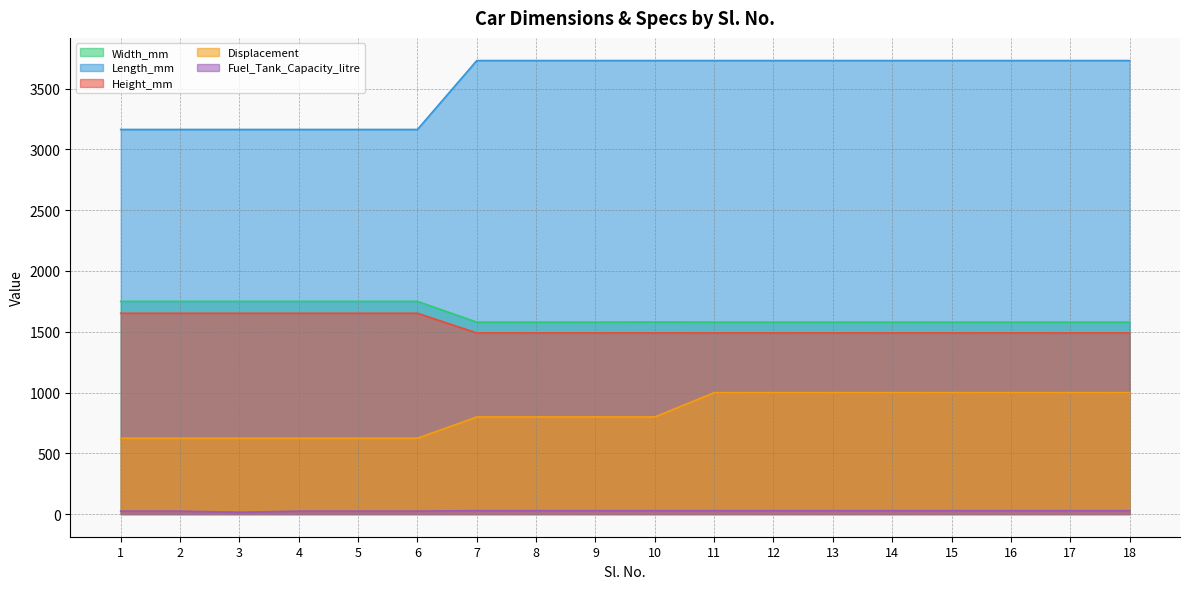

Between 11 and 15, which is larger?

11